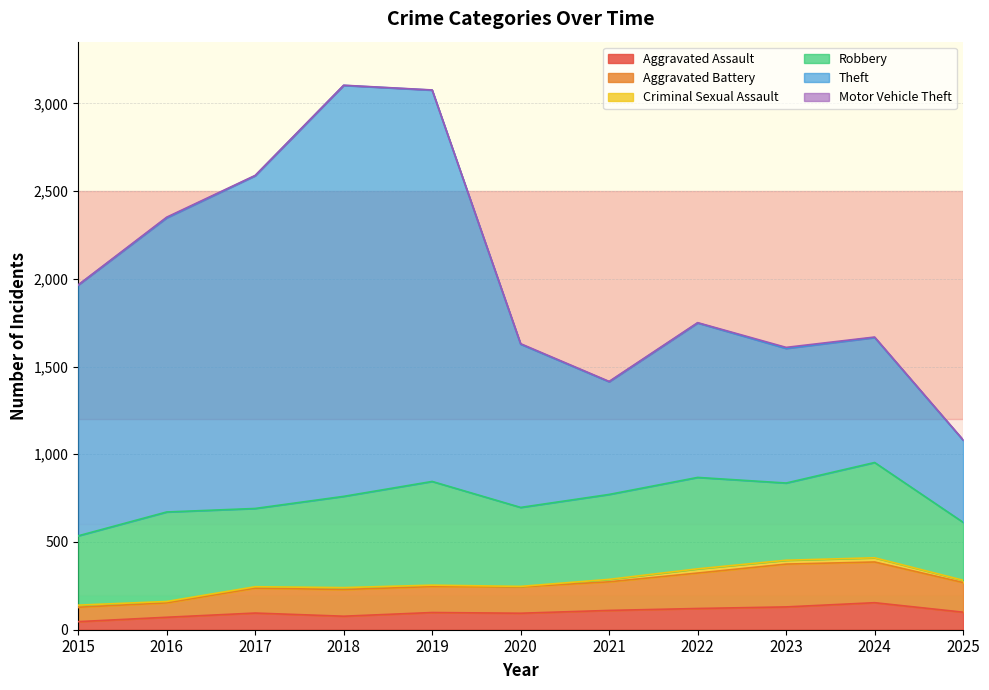

What is the minimum value shown in the chart?

46